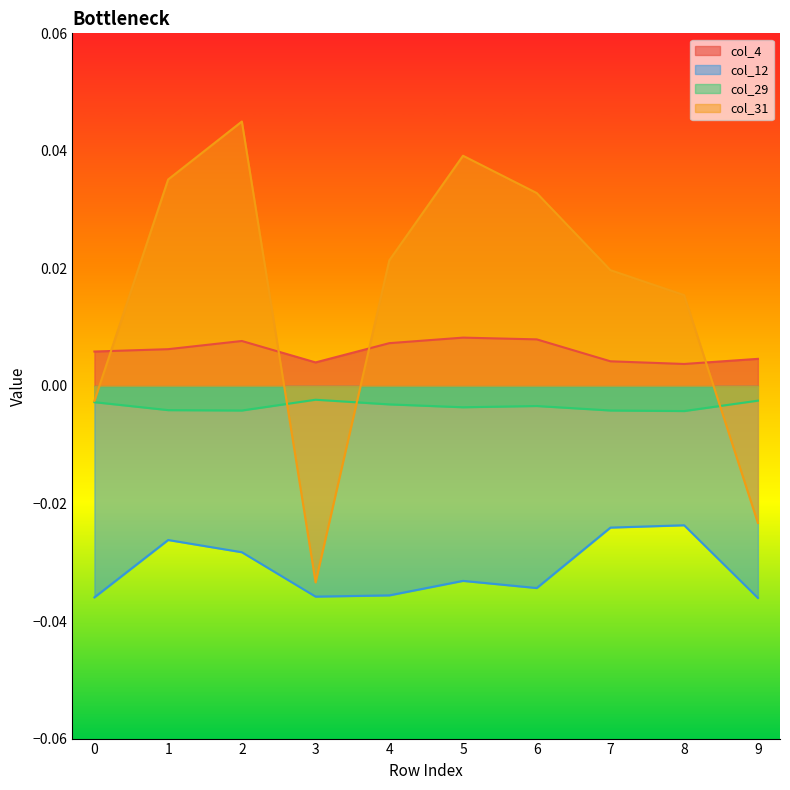

How many lines are shown in the chart?

4